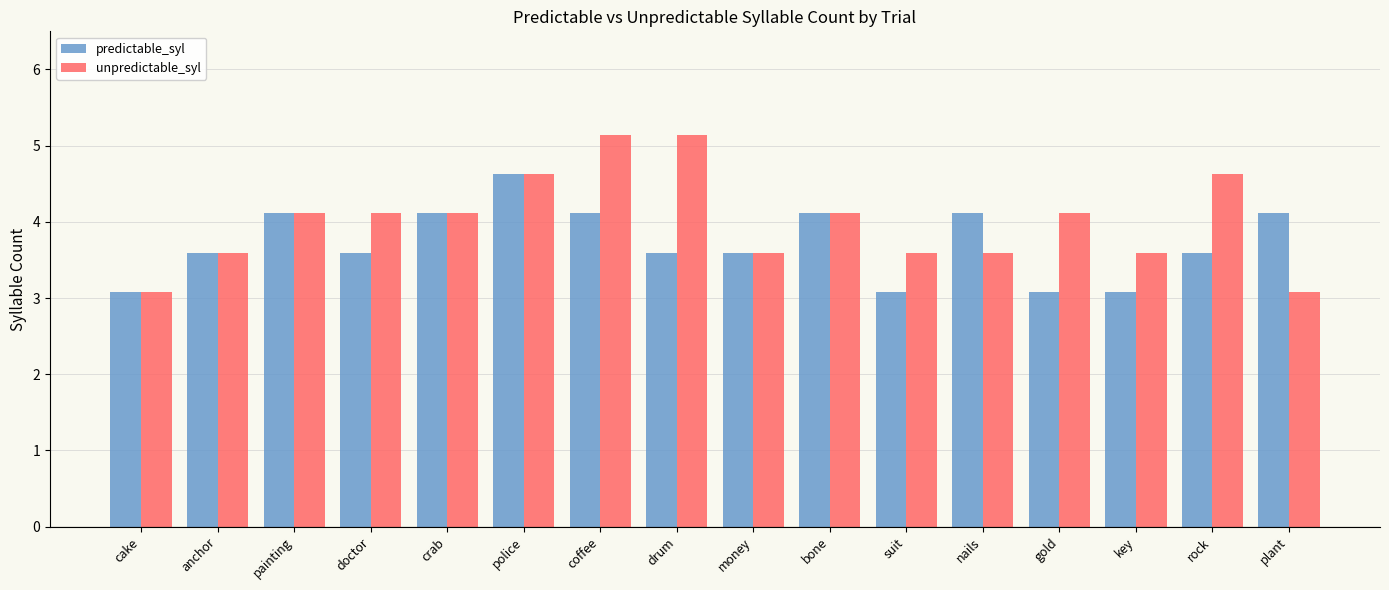

Count the number of data series in this chart.

2